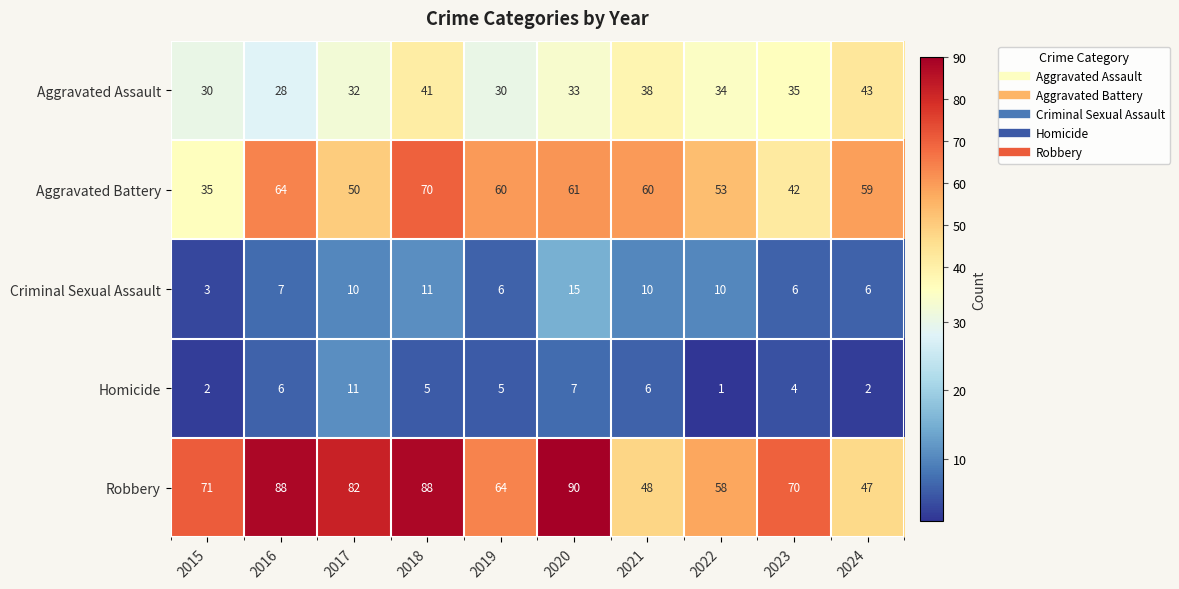

Between 2019 and 2020, which series saw the biggest shift?

Robbery